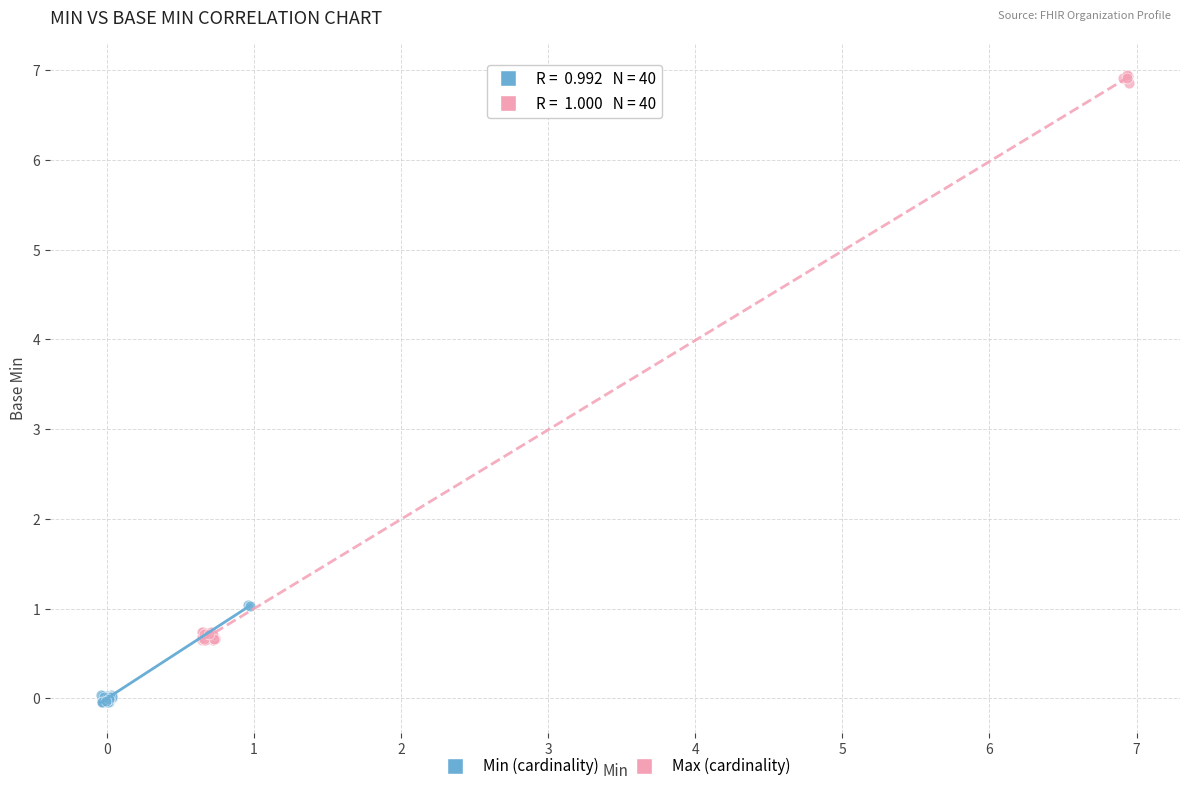

Which series has the largest Y range (max minus min)?

Max (cardinality)